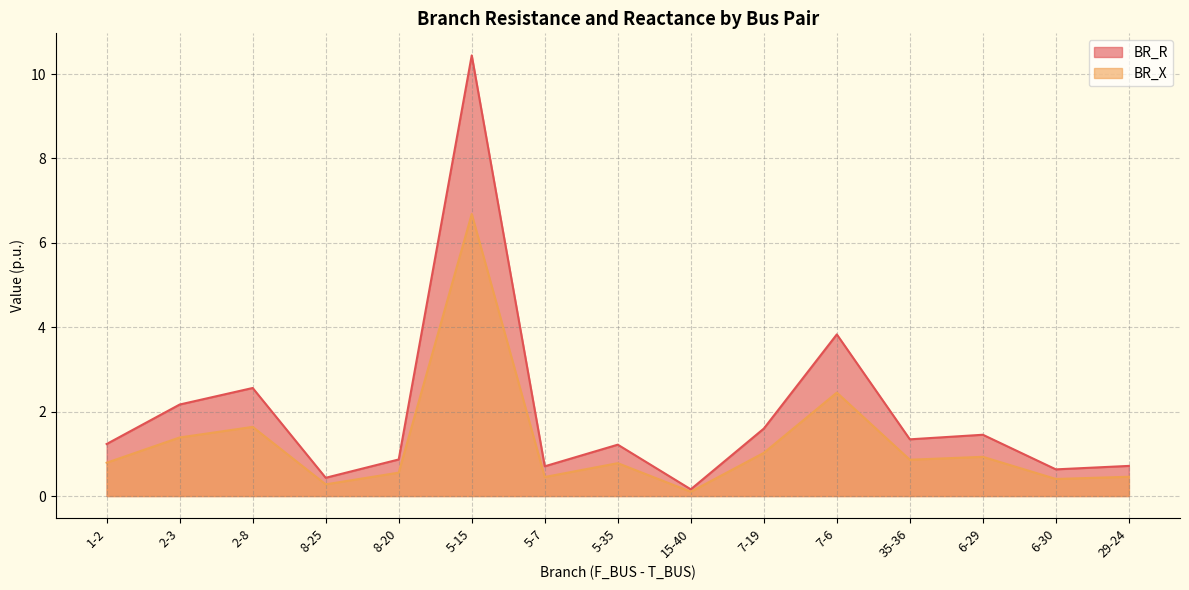

At how many categories does at least one series exceed 2?

4